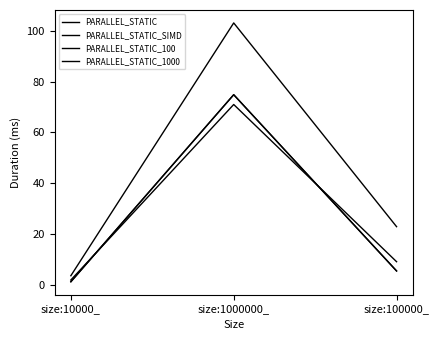

Does the chart have visible grid lines?

No